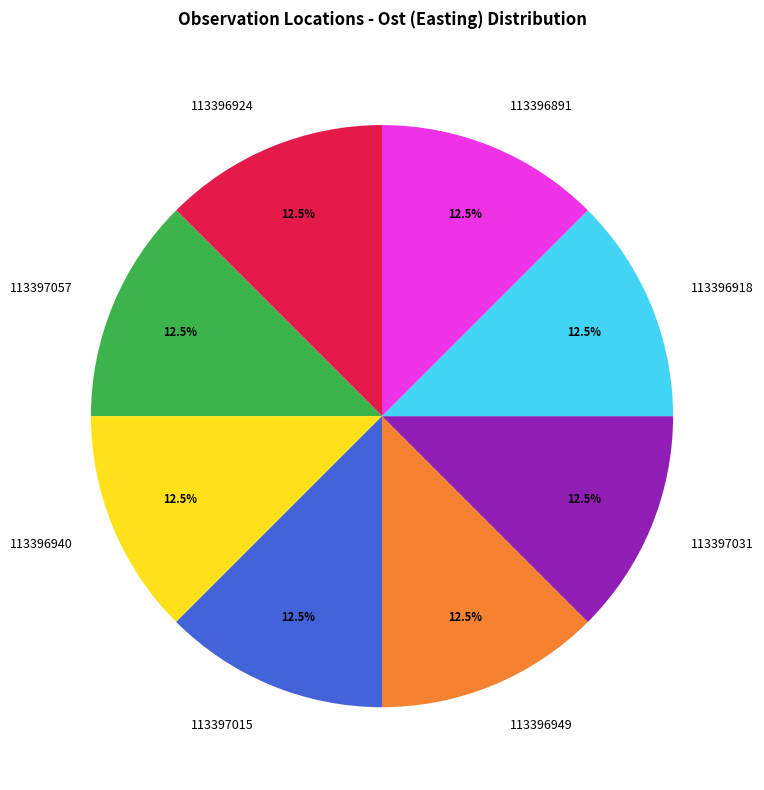

What is the ratio of the value at 113397057 to the value at 113396949?

1.0